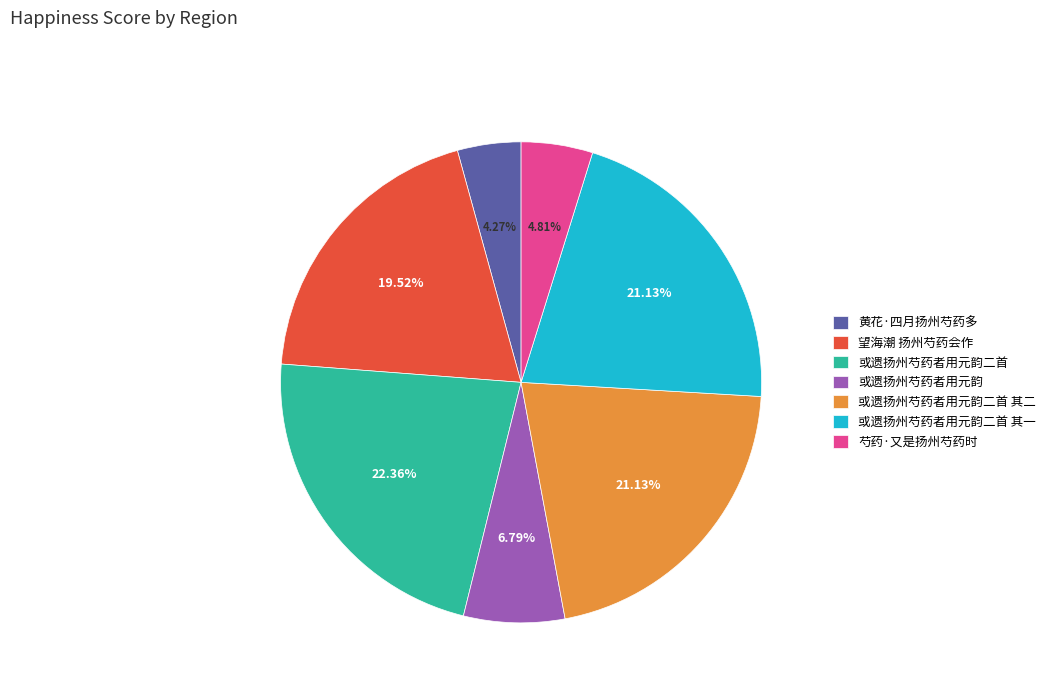

Count the number of slices in the pie.

7